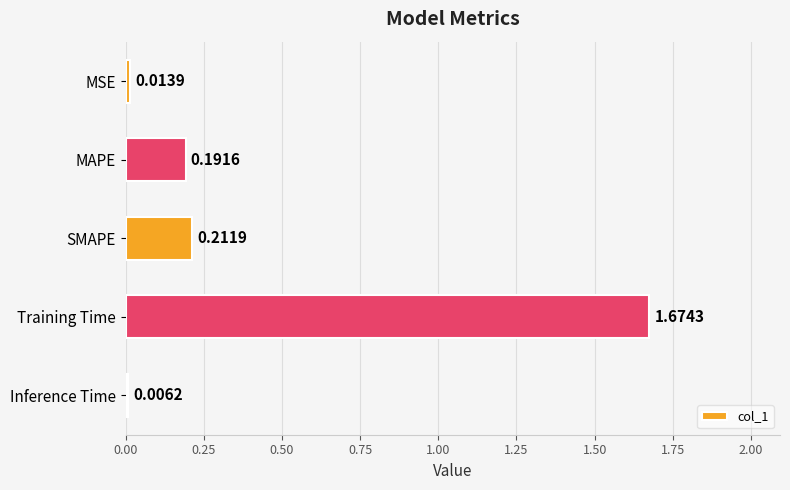

At which category does the chart reach its peak across all series?

Training Time